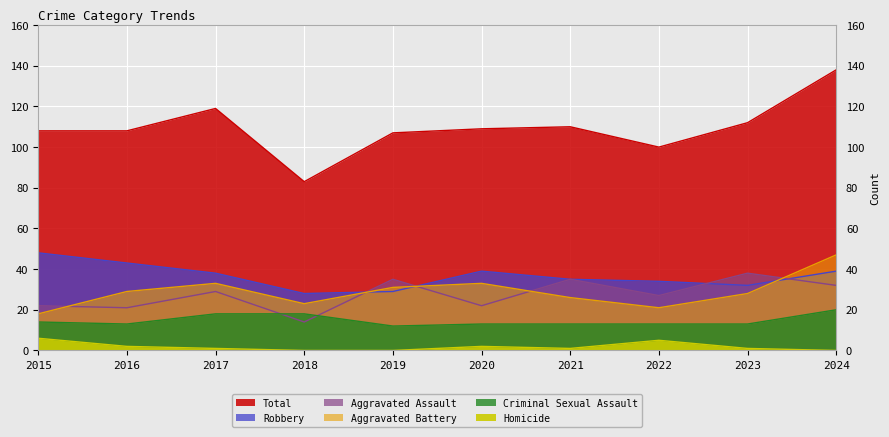

Reading right to left, extract all data points from this chart.

Aggravated Assault: 32	38	27	35	22	35	14	29	21	22
Aggravated Battery: 47	28	21	26	33	31	23	33	29	18
Criminal Sexual Assault: 20	13	13	13	13	12	18	18	13	14
Homicide: 0	1	5	1	2	0	0	1	2	6
Robbery: 39	32	34	35	39	29	28	38	43	48
Total: 138	112	100	110	109	107	83	119	108	108